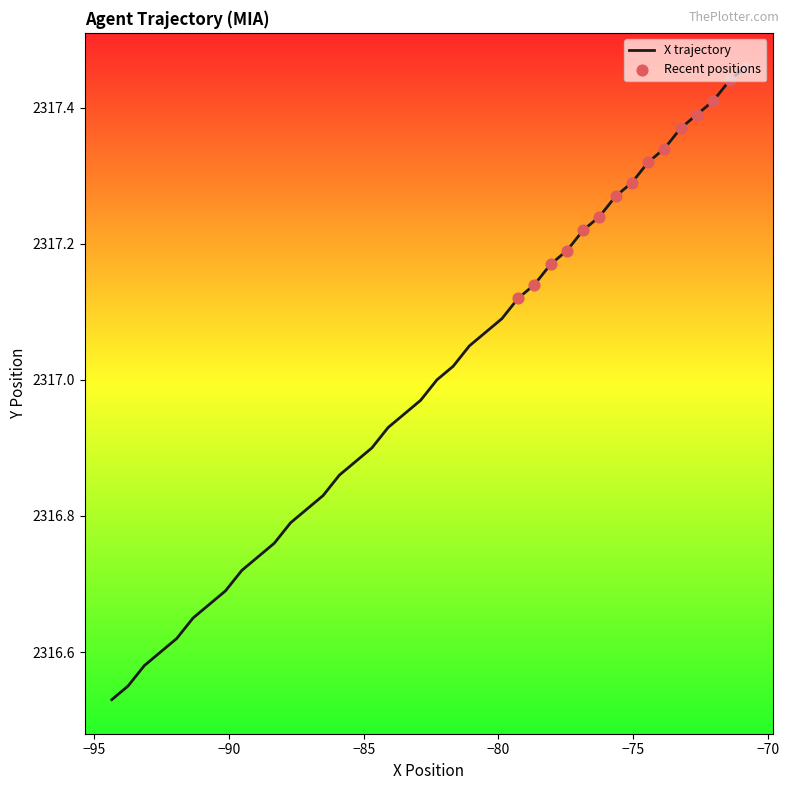

What is the difference between the maximum and minimum values?

0.9